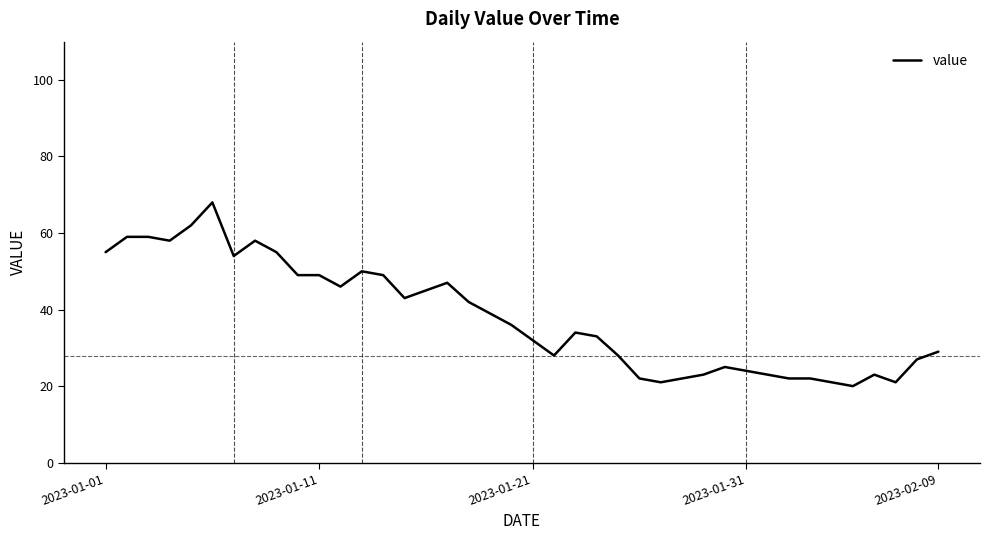

What is the difference between the second highest and minimum values?

42